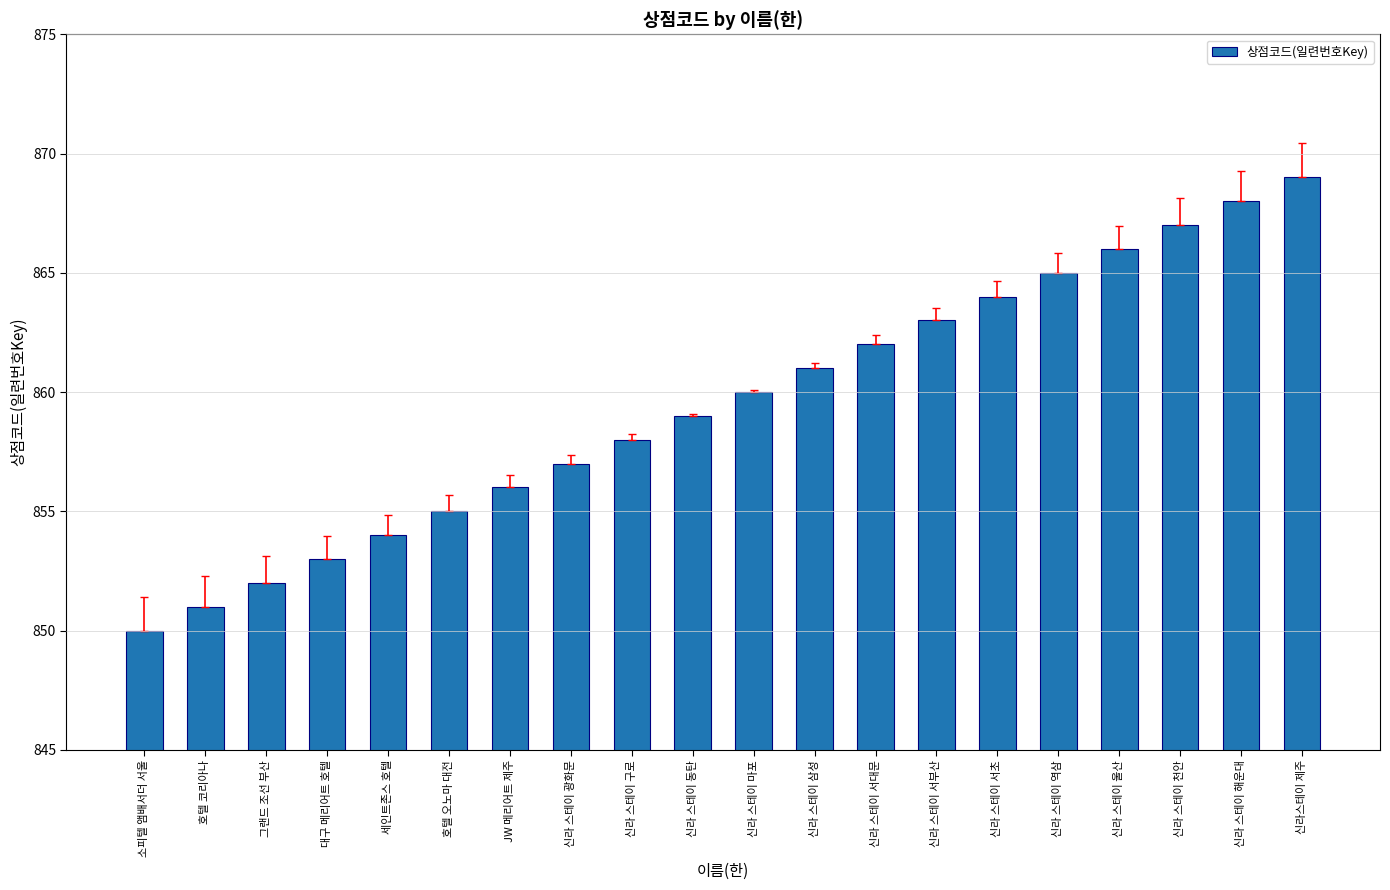

Reading left to right, transcribe all the data shown in this chart.

소피텔 앰배서더 서울=850	호텔 코리아나=851	그랜드 조선 부산=852	대구 메리어트 호텔=853	세인트존스 호텔=854	호텔 오노마 대전=855	JW 메리어트 제주=856	신라 스테이 광화문=857	신라 스테이 구로=858	신라 스테이 동탄=859	신라 스테이 마포=860	신라 스테이 삼성=861	신라 스테이 서대문=862	신라 스테이 서부산=863	신라 스테이 서초=864	신라 스테이 역삼=865	신라 스테이 울산=866	신라 스테이 천안=867	신라 스테이 해운대=868	신라스테이 제주=869